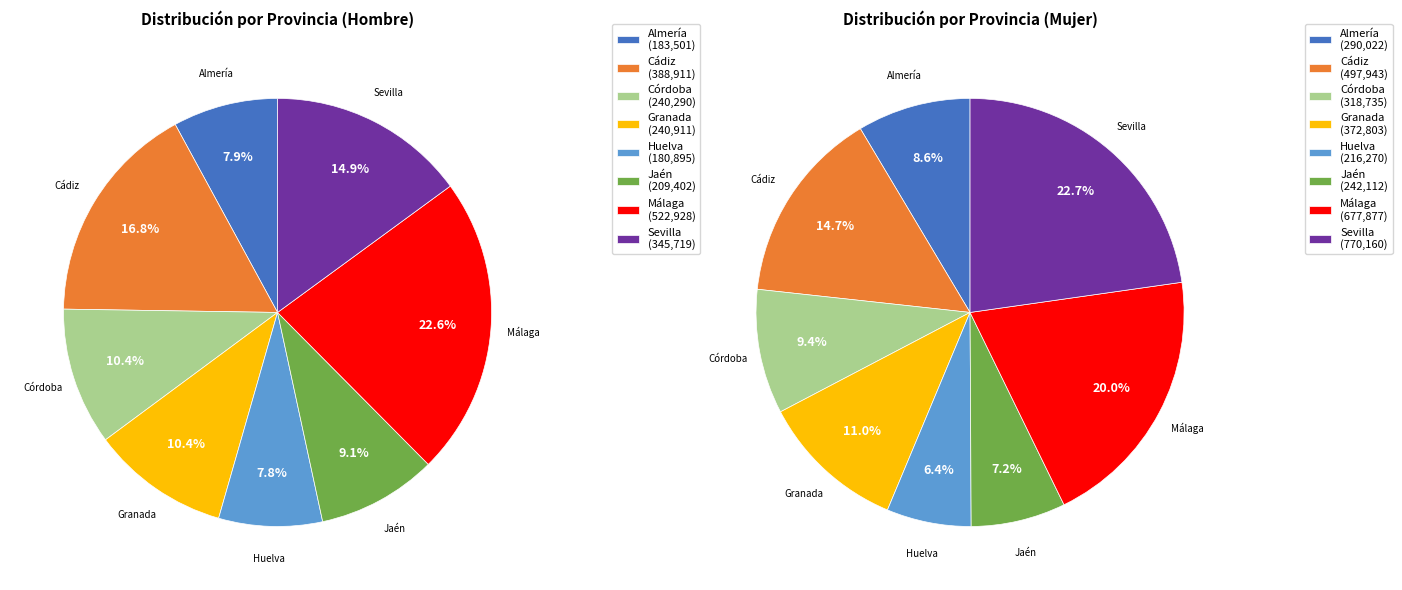

Is there a majority slice in this chart?

No